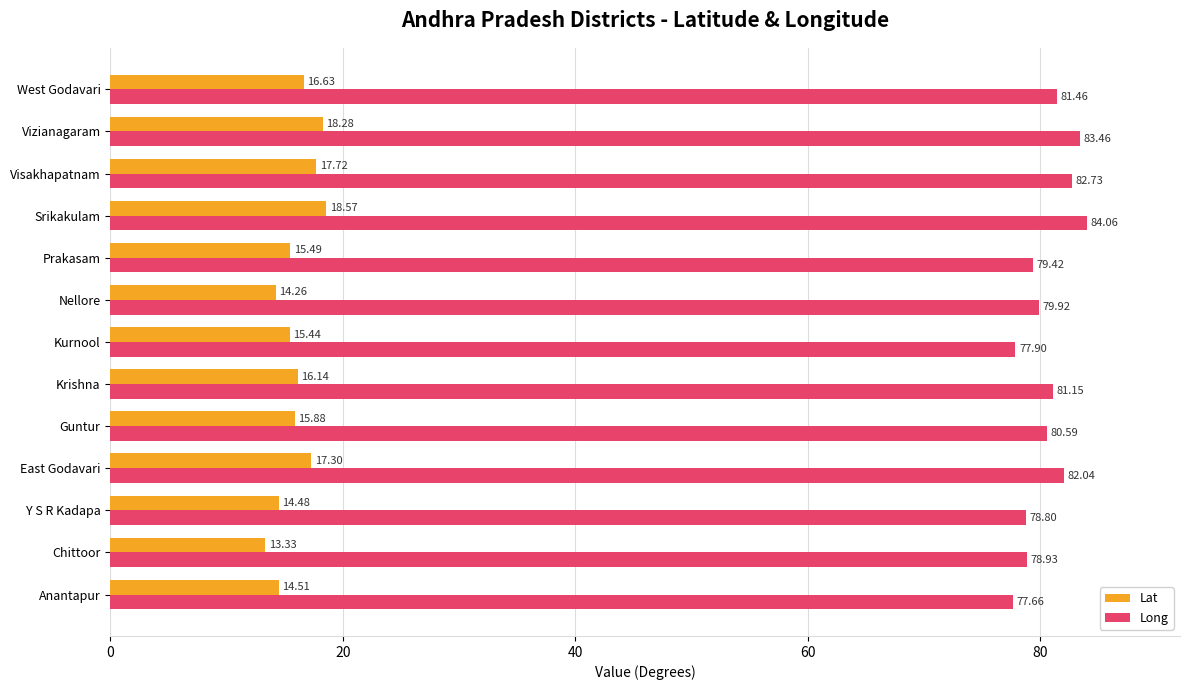

At which label is Long closest to 80?

Nellore